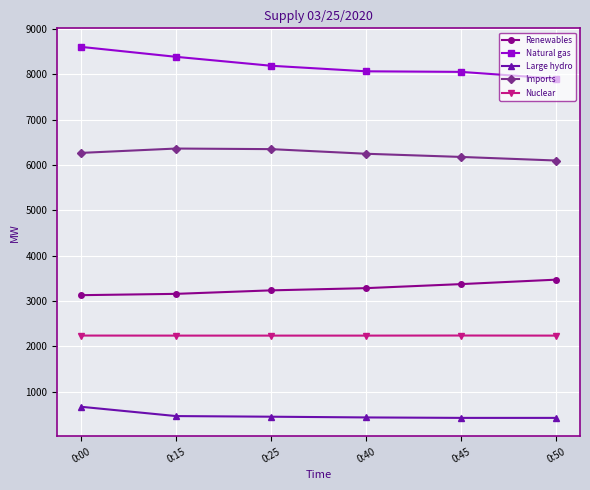

What is the total value across all series at 0:25?

20460